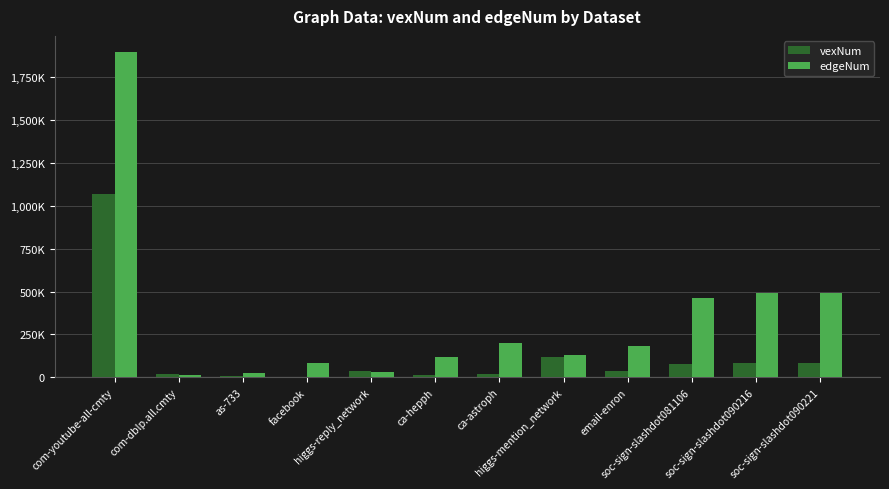

Are the bars horizontal?

No